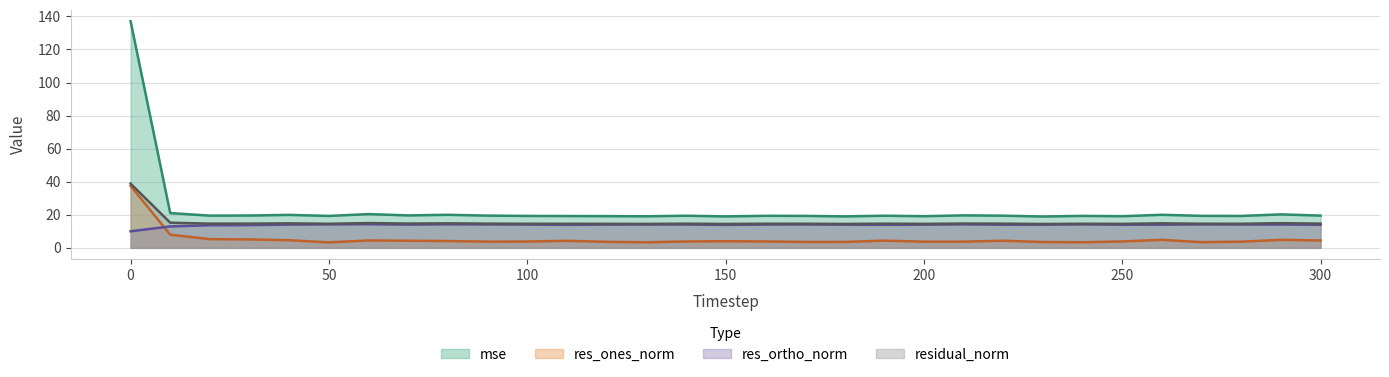

What is the value of the mse point at the 18th from the left?

19.3